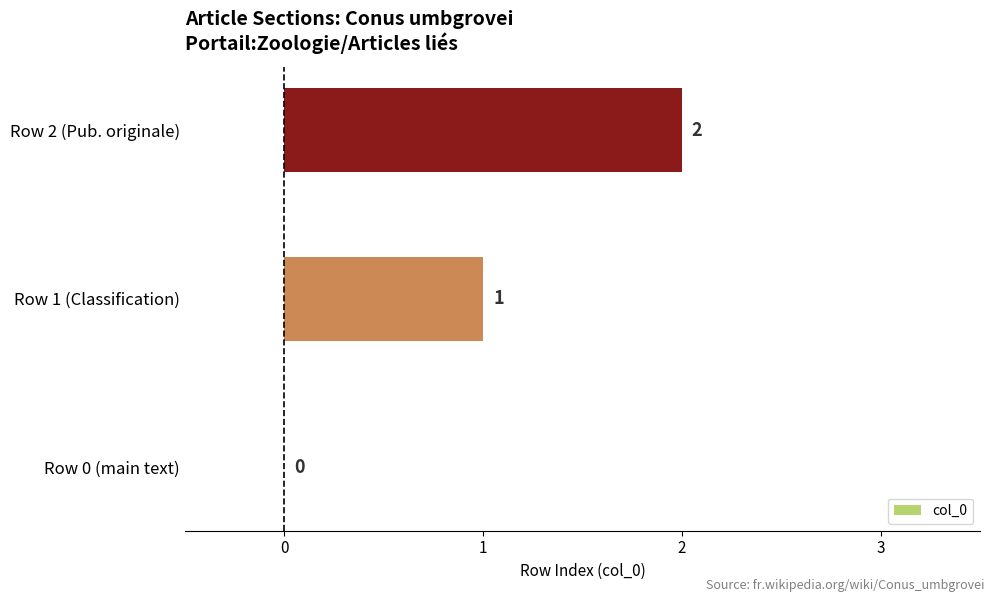

Is it true that the value at Row 1 (Classification) is 2?

False